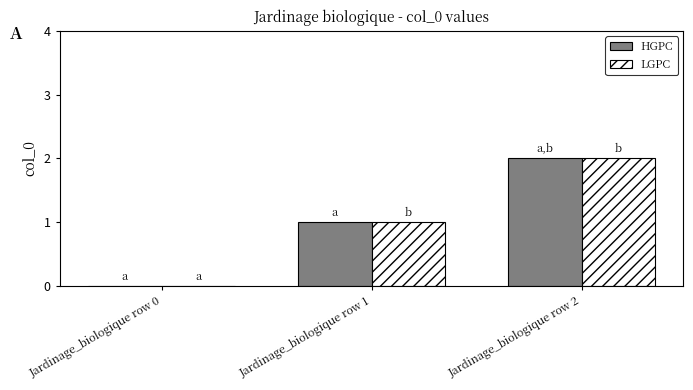

At which category is the sum across all series the highest?

Jardinage_biologique row 2